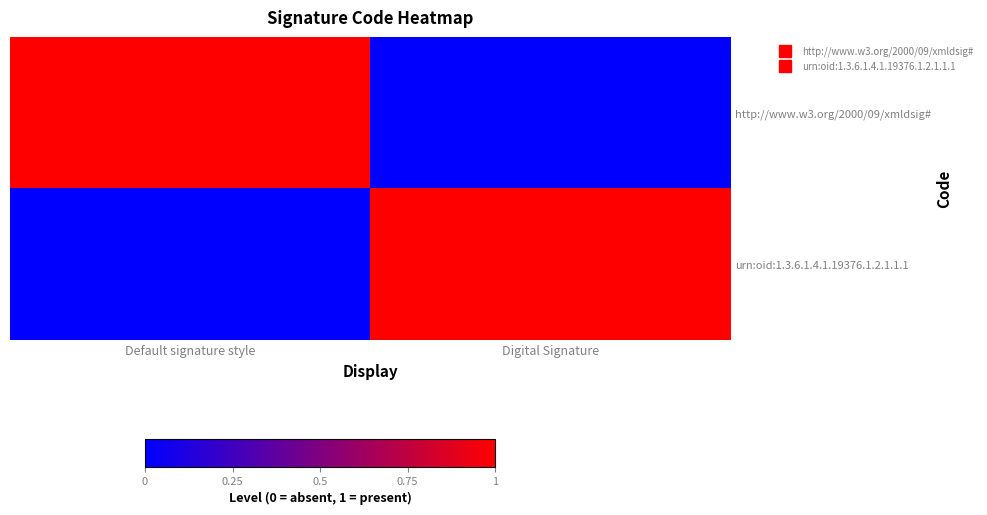

Which series has the widest spread of values?

http://www.w3.org/2000/09/xmldsig#